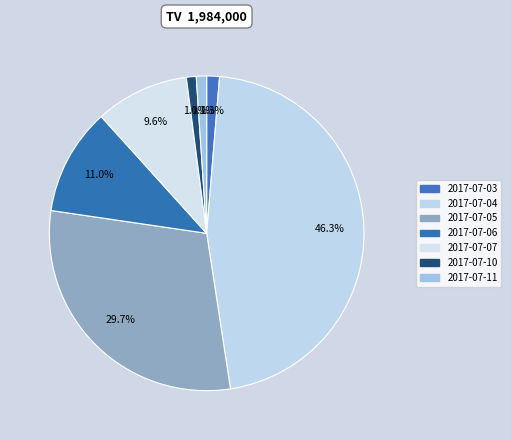

What is the smallest slice in the pie chart?

2017-07-10